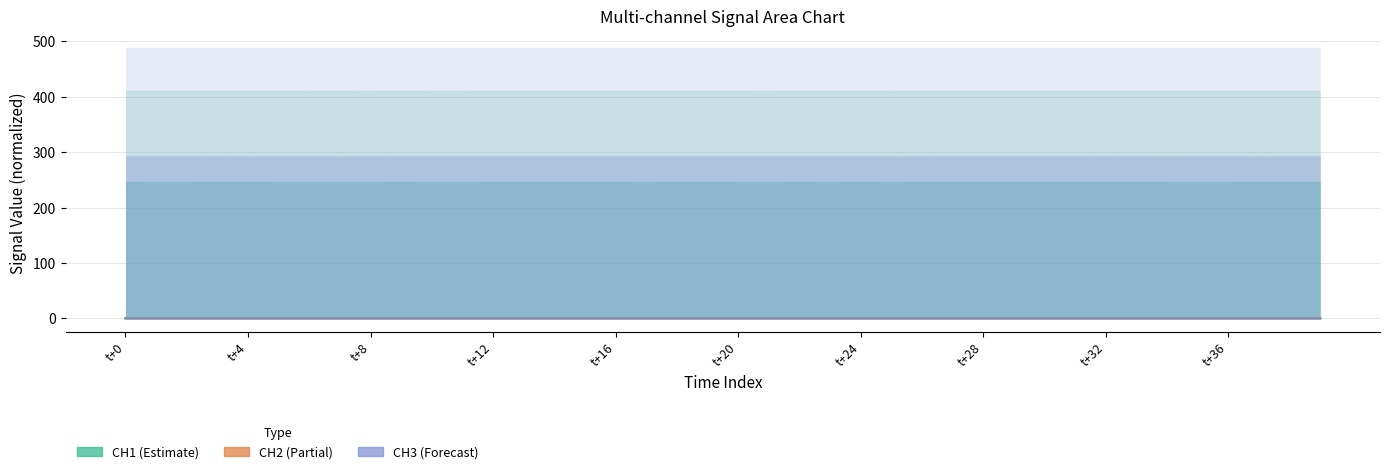

How many times do CH2 (Partial) and CH3 (Forecast) cross each other?

10